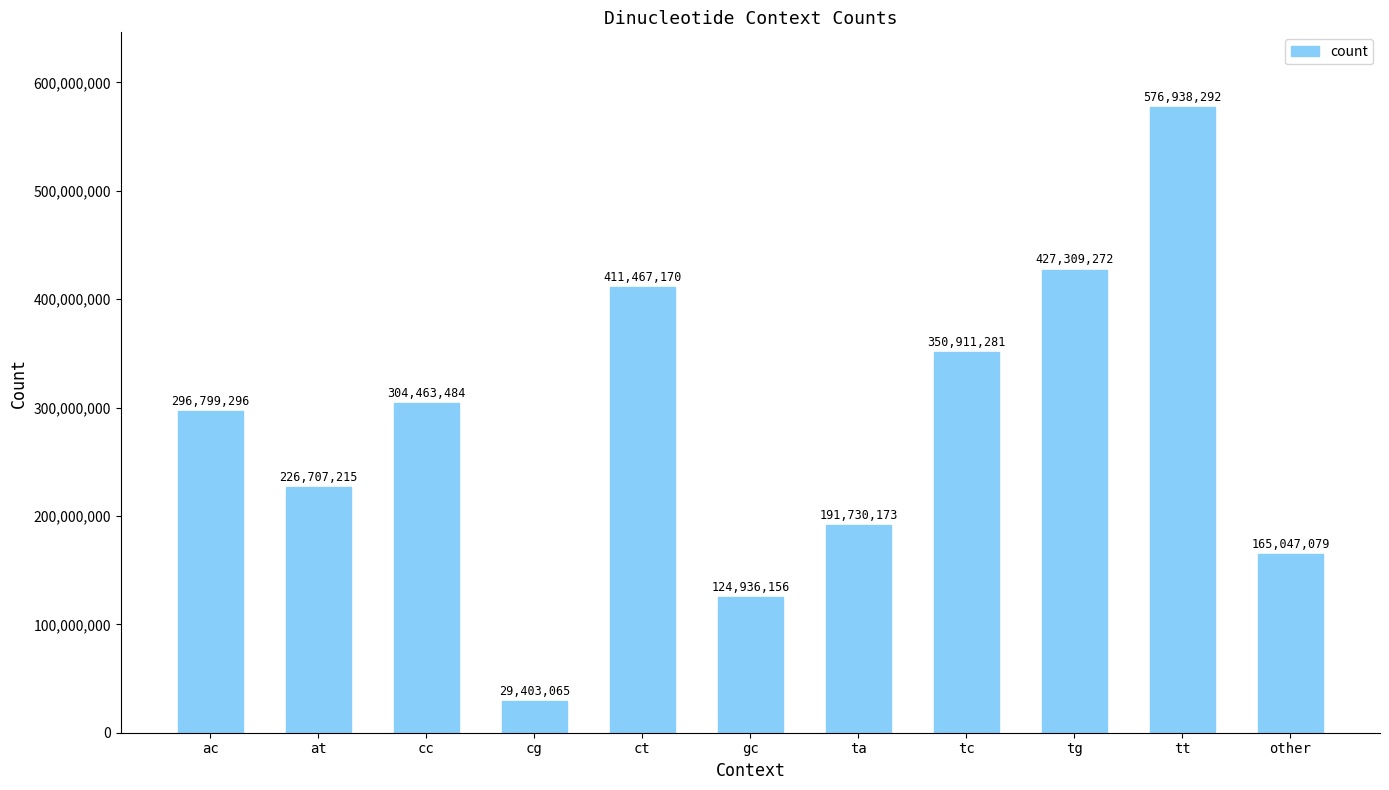

Rank the categories by value from lowest to highest.

cg, gc, other, ta, at, ac, cc, tc, ct, tg, tt